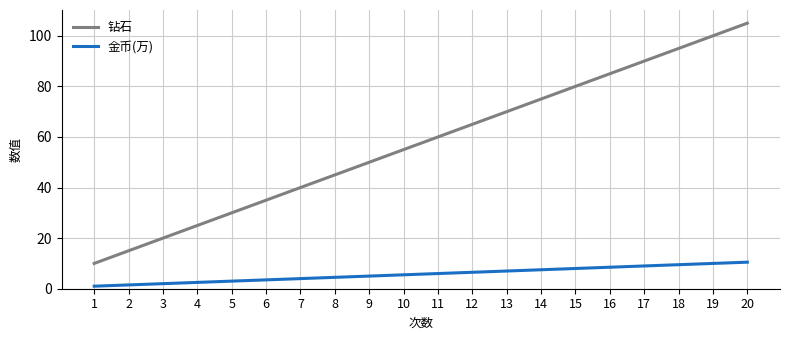

Does the chart display data point markers on the line(s)?

No